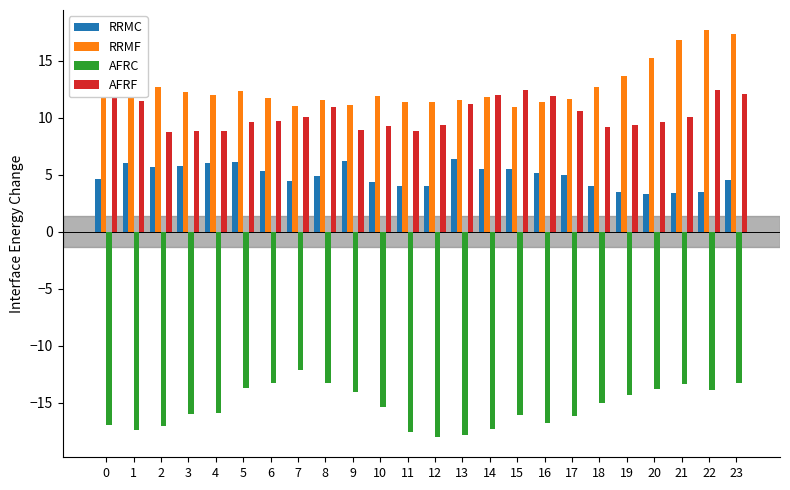

Where is RRMC nearest to the value 4?

18